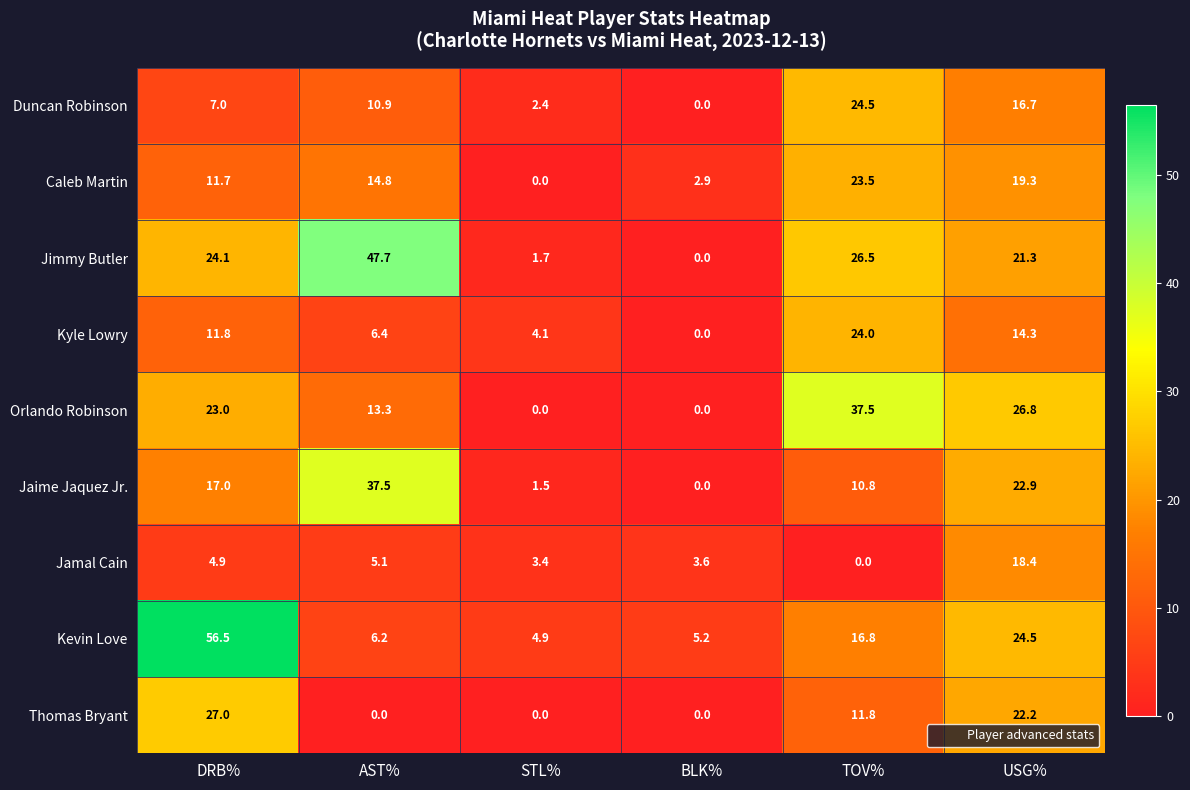

At how many categories does at least one series exceed 39?

2